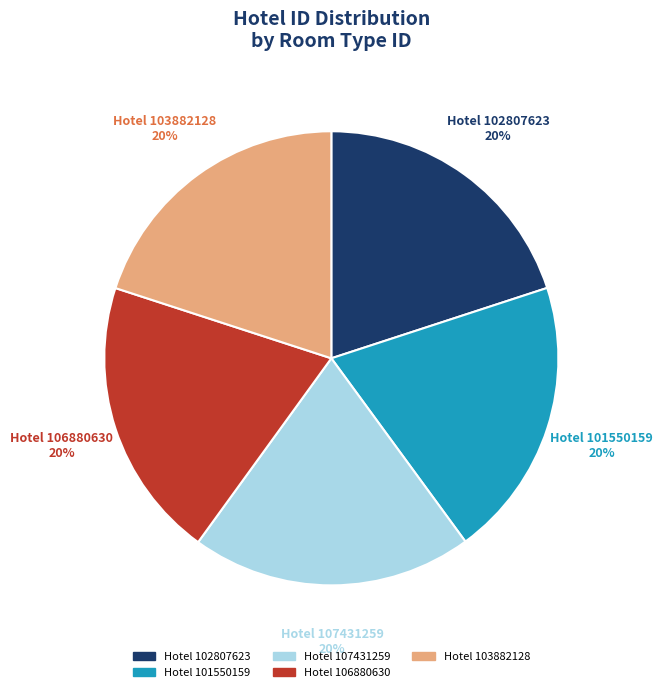

To the nearest percent, what is the average slice percentage?

20%